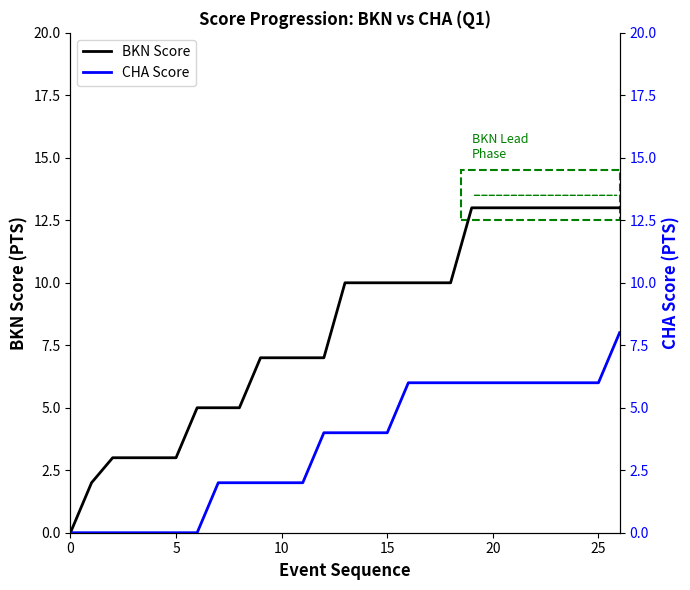

Count the BKN Score values in the range 5 to 13.

21